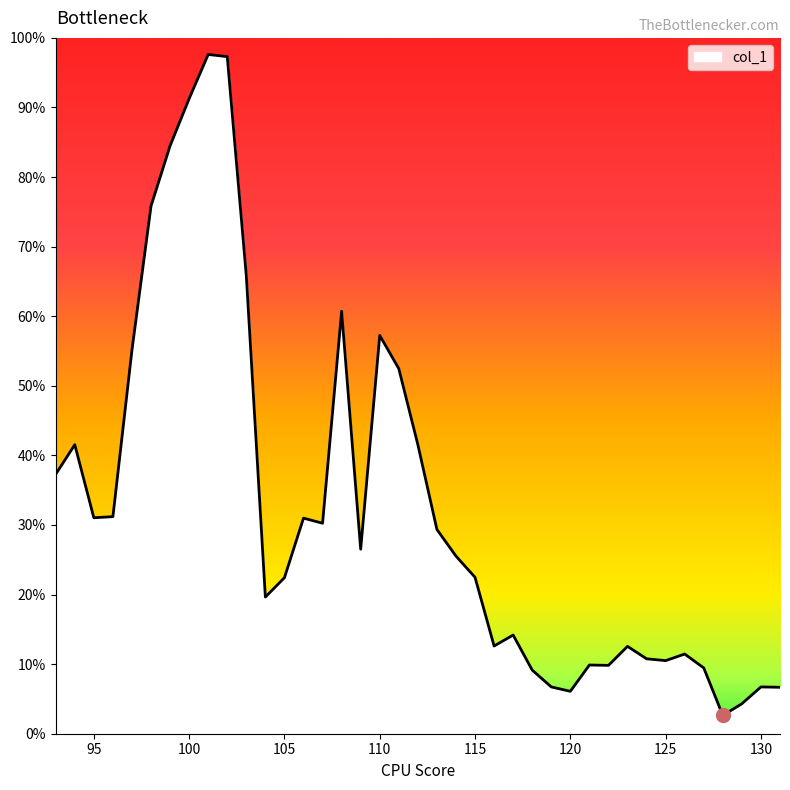

Where is the data nearest to the value 0?

128